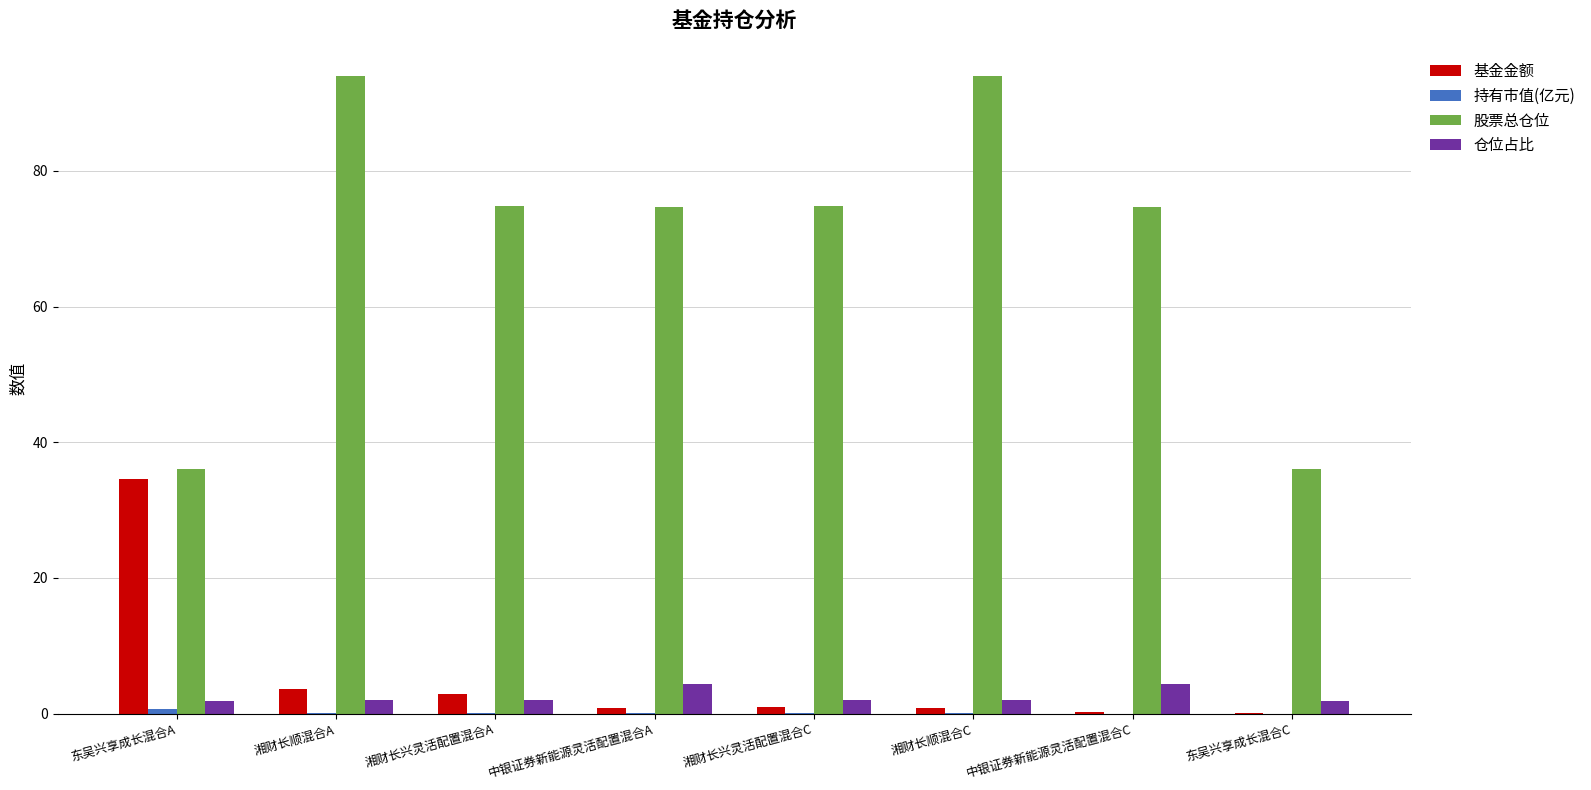

Which series has the largest total across all categories?

股票总仓位